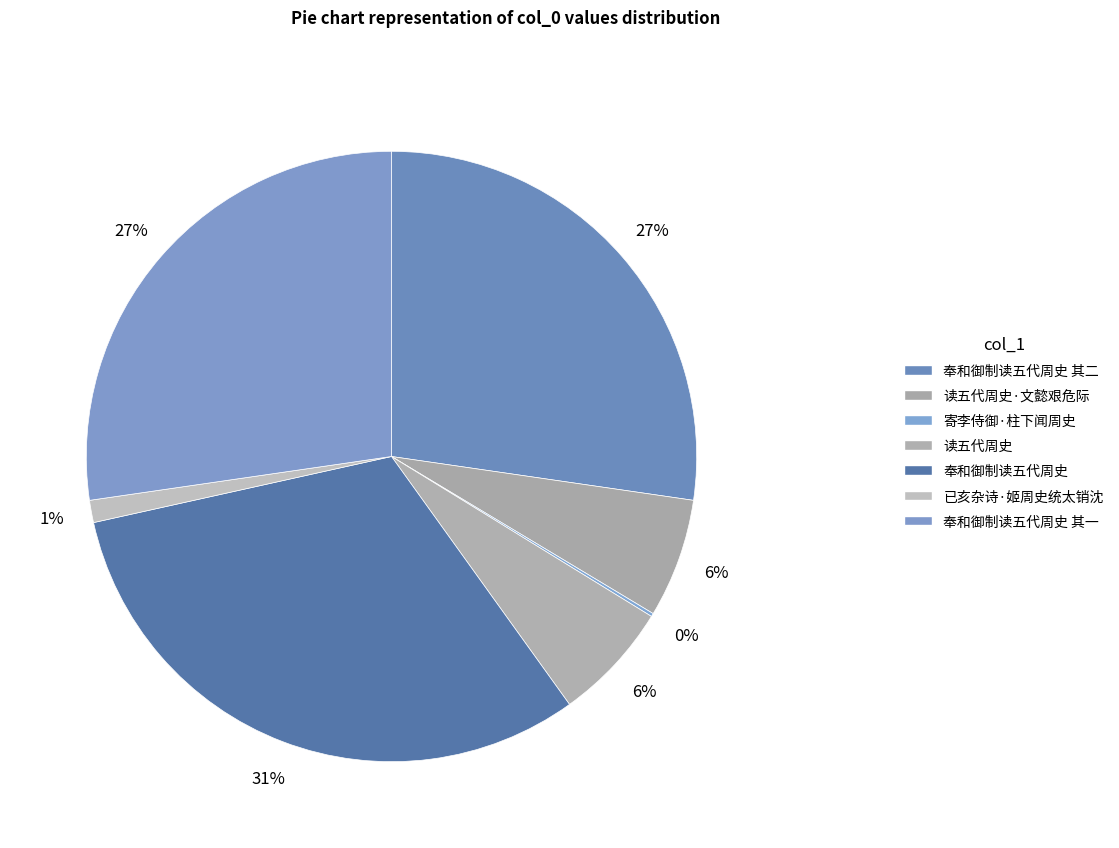

Count the number of slices in the pie.

7